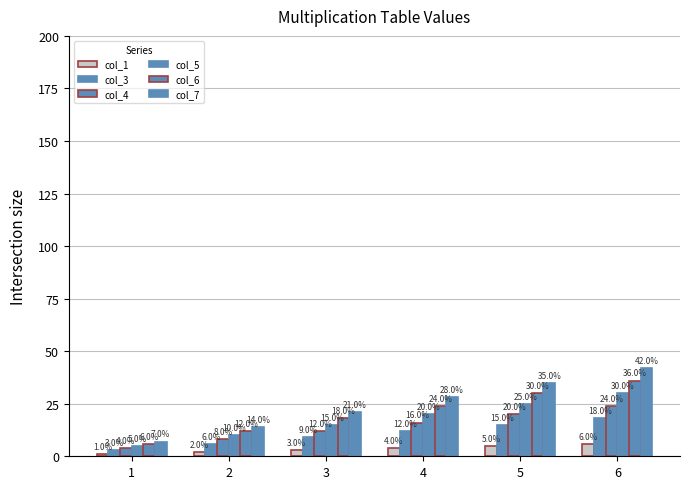

Reading left to right, list all the values displayed in this chart.

col_1: 1=1	2=2	3=3	4=4	5=5	6=6
col_3: 1=3	2=6	3=9	4=12	5=15	6=18
col_4: 1=4	2=8	3=12	4=16	5=20	6=24
col_5: 1=5	2=10	3=15	4=20	5=25	6=30
col_6: 1=6	2=12	3=18	4=24	5=30	6=36
col_7: 1=7	2=14	3=21	4=28	5=35	6=42